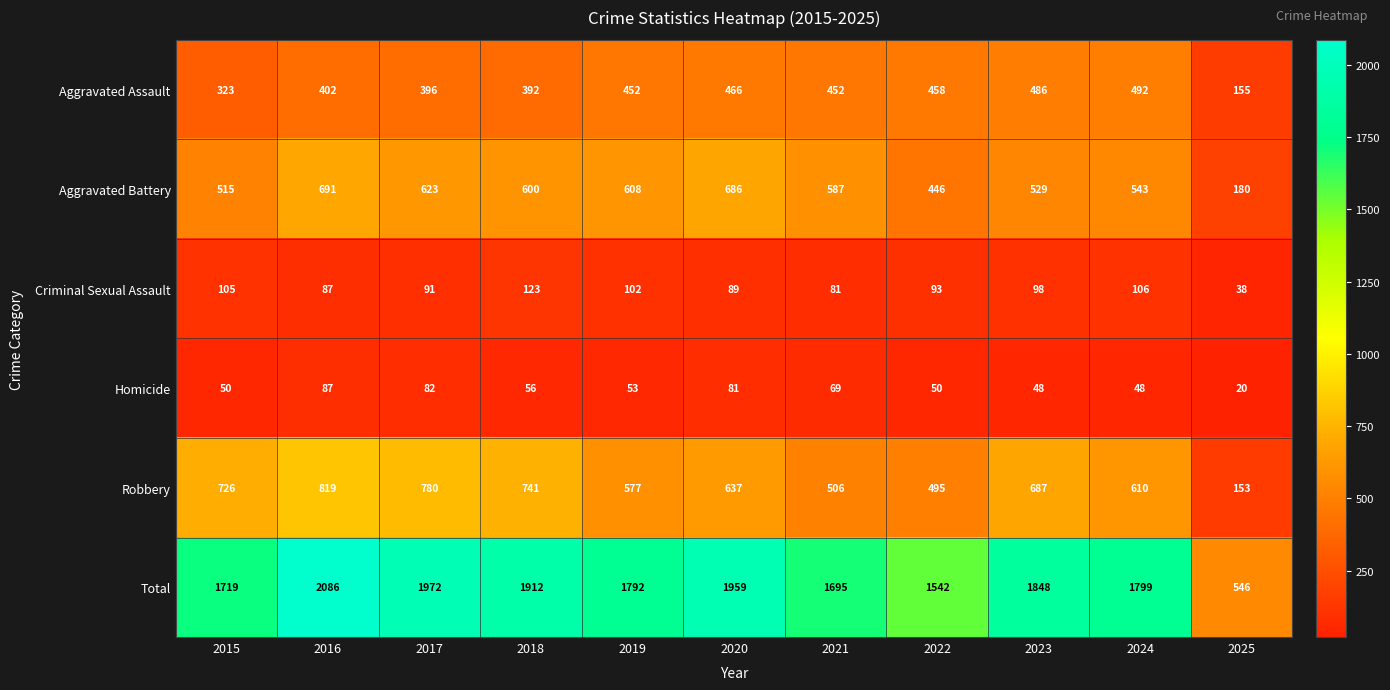

Which category has the highest value across all series?

2016